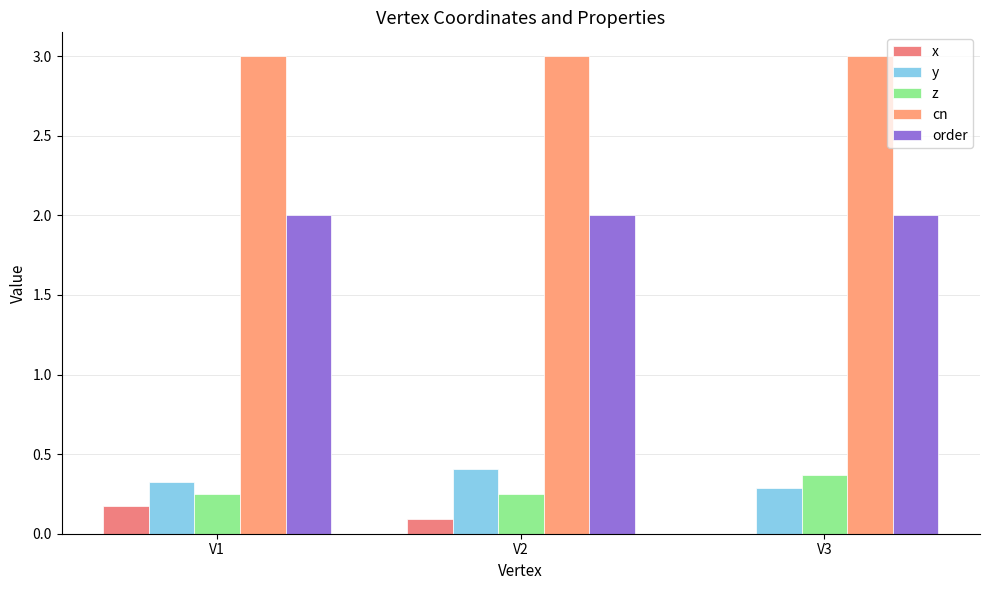

Are the bars grouped side by side (vs. stacked)?

Yes